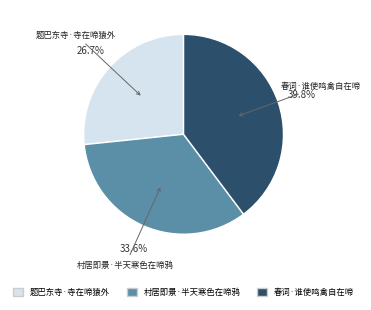

Does 村居即景·半天寒色在啼鸦 account for over 50% of the chart?

No